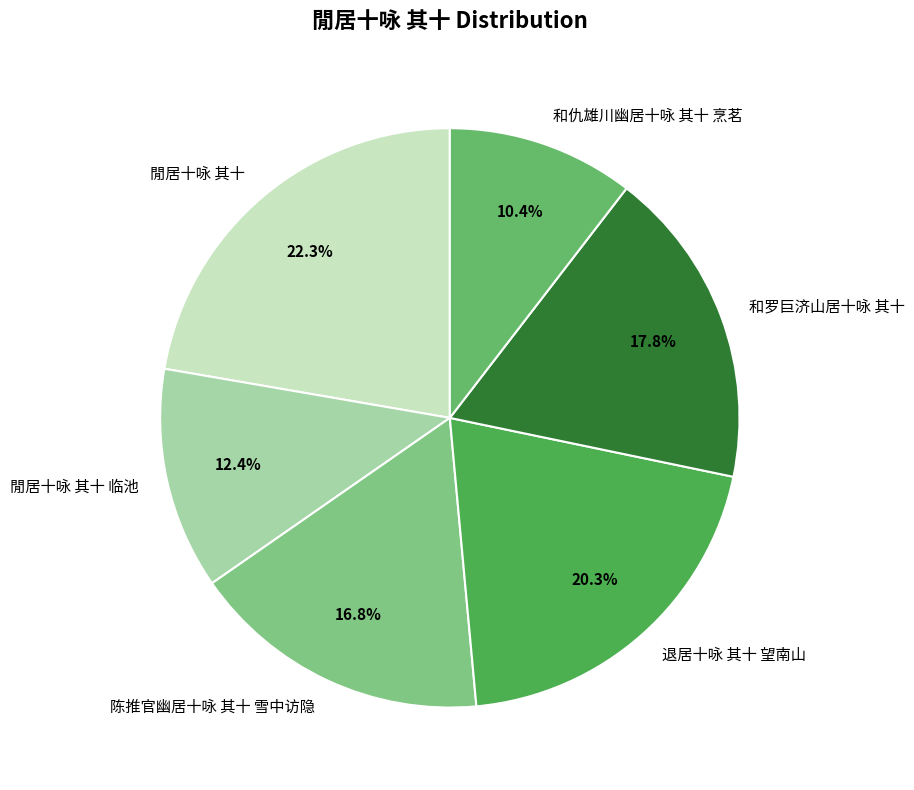

Which slice is the largest?

閒居十咏 其十